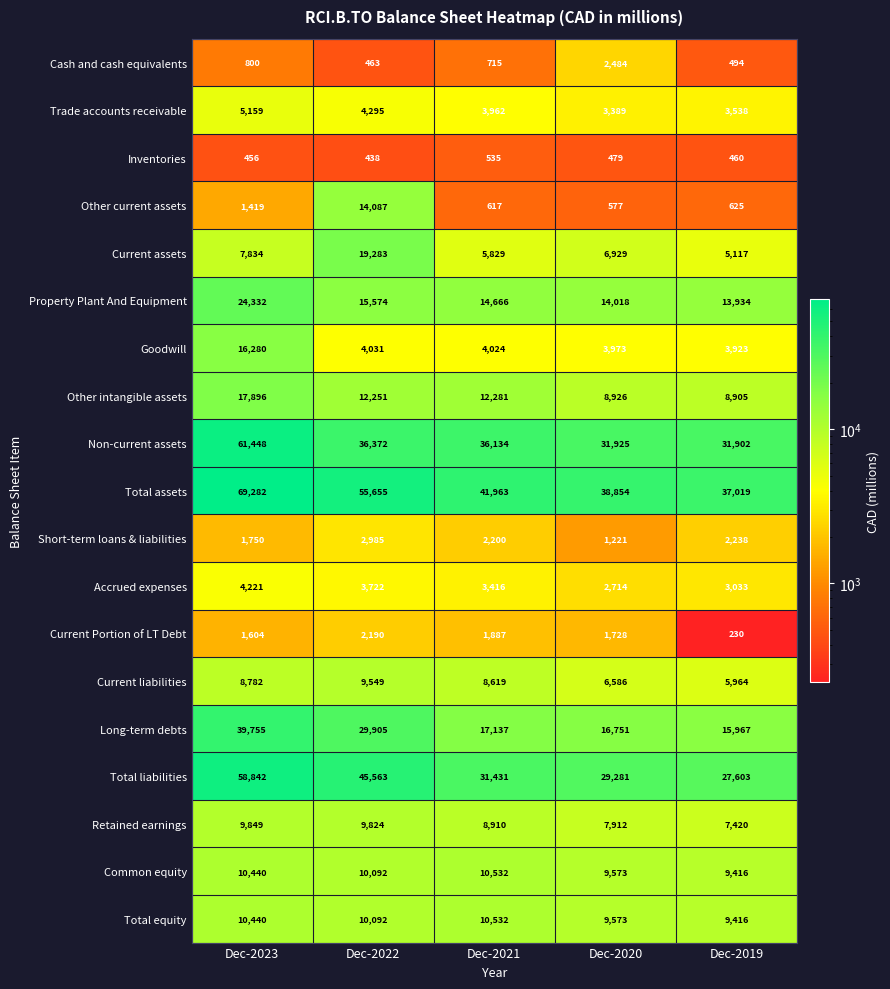

At which category is the sum across all series the highest?

Dec-2023